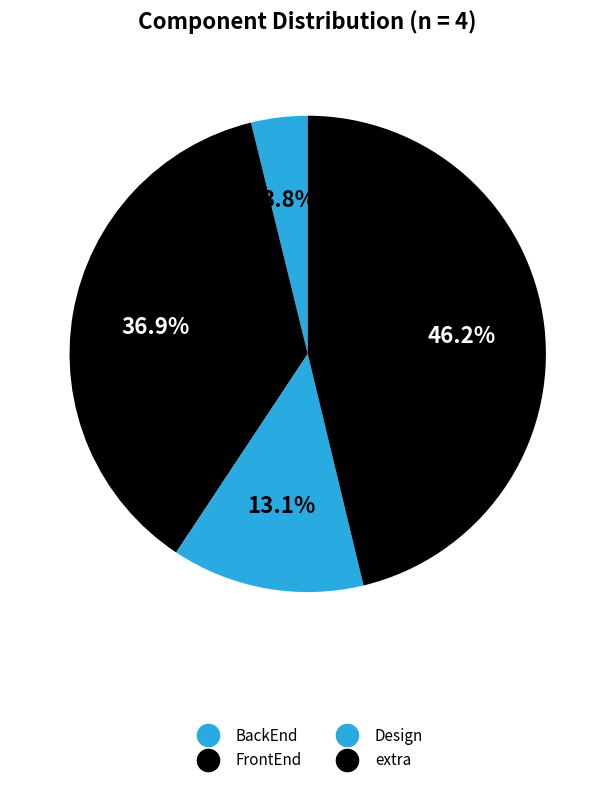

To the nearest percent, what portion does extra represent?

46%